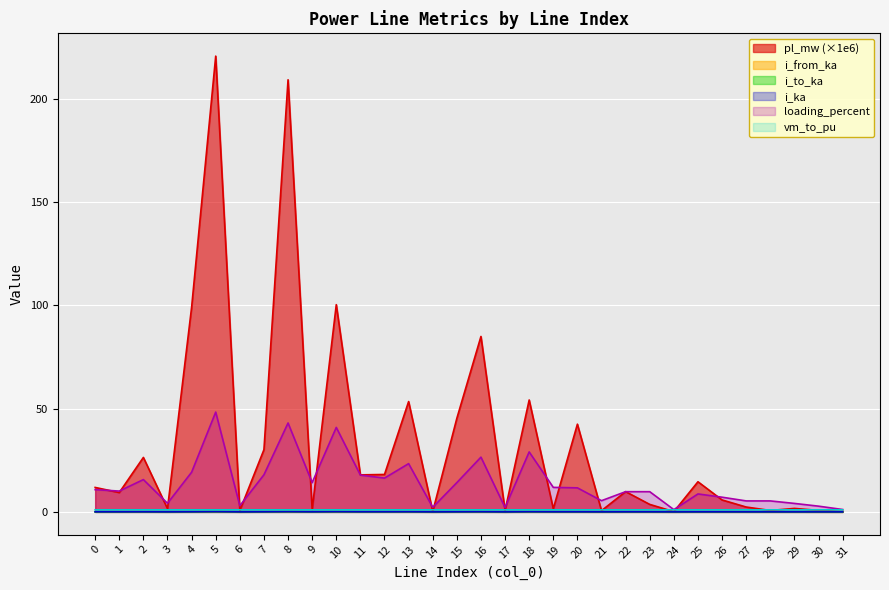

At how many categories does at least one series exceed 17?

13